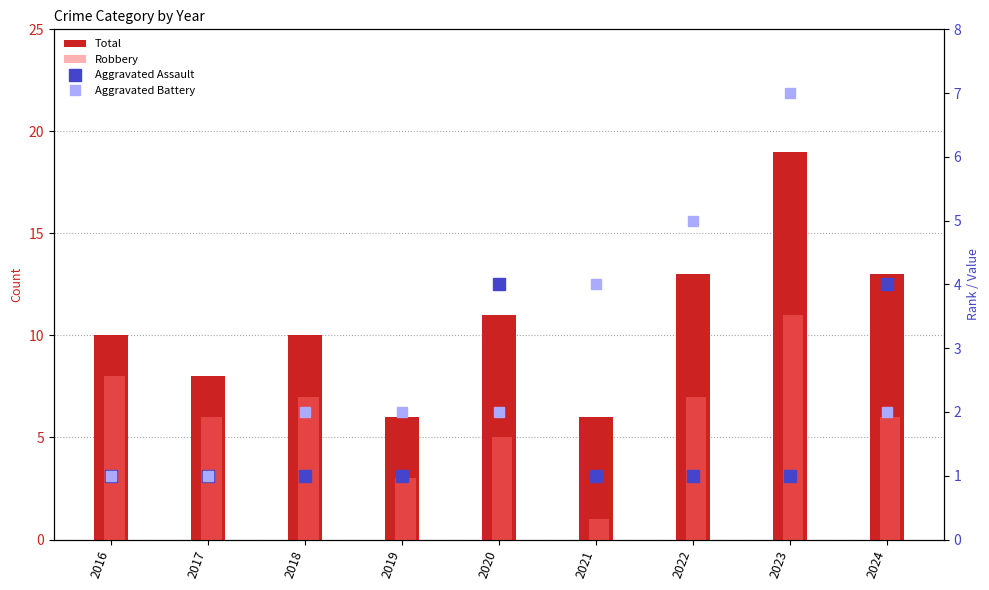

What is the approximate value of Aggravated Assault at 2019?

1